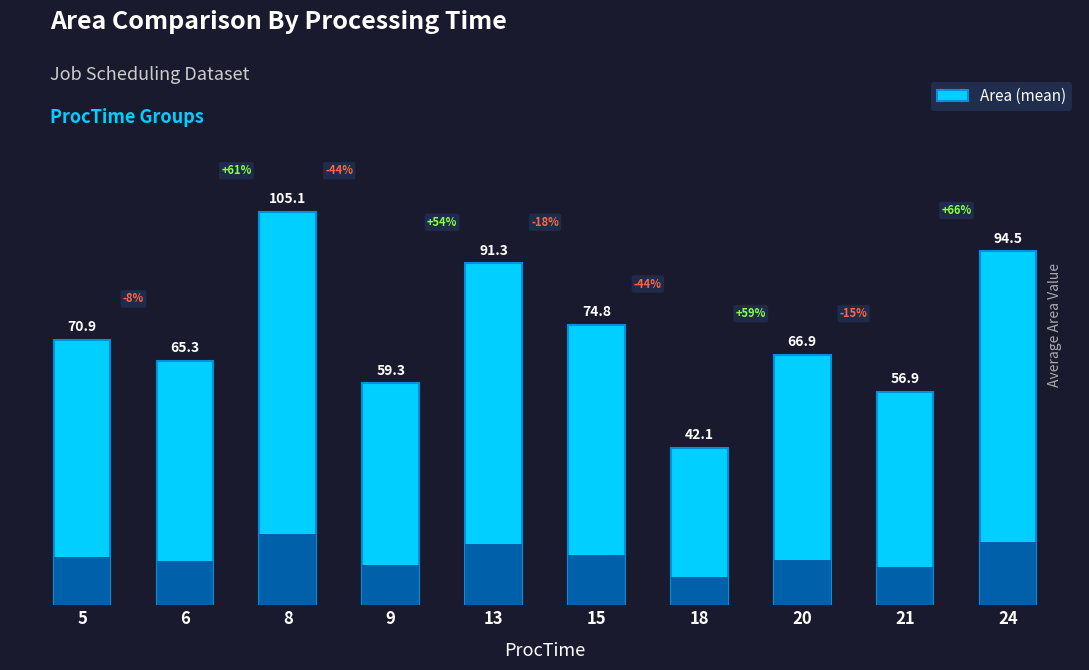

What is the approximate value at 13?

91.3